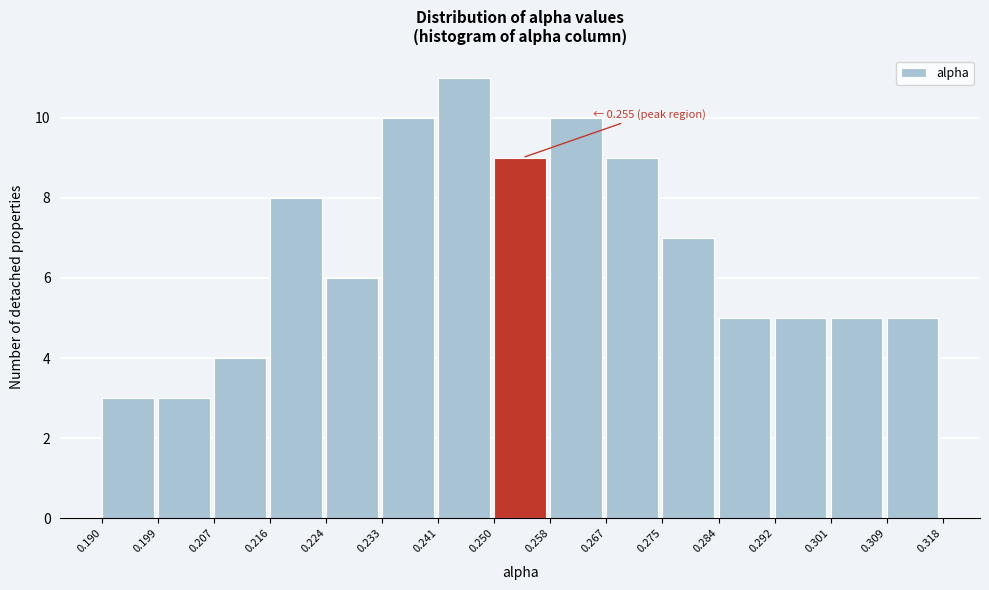

Which range on the x-axis has the tallest bar?

0.241 to 0.250